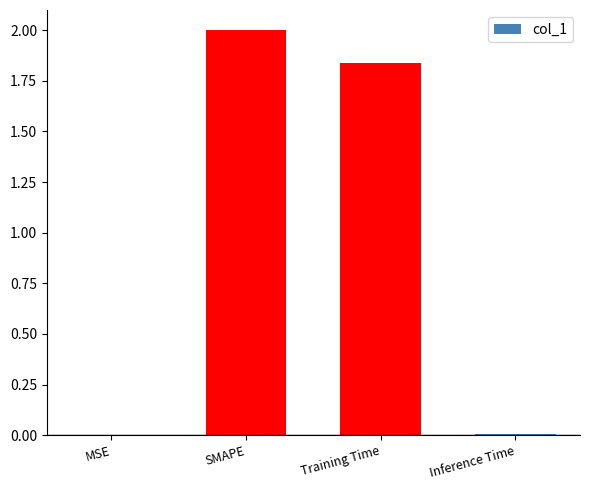

Is it true that the value at SMAPE is 3.1?

False